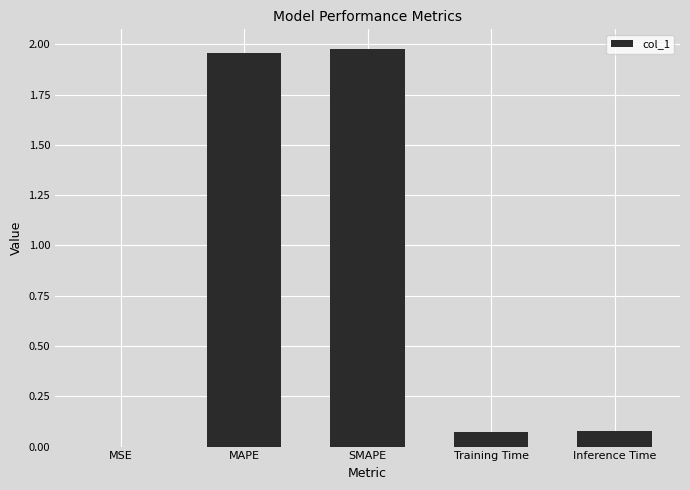

How many categories are shown in the chart?

5